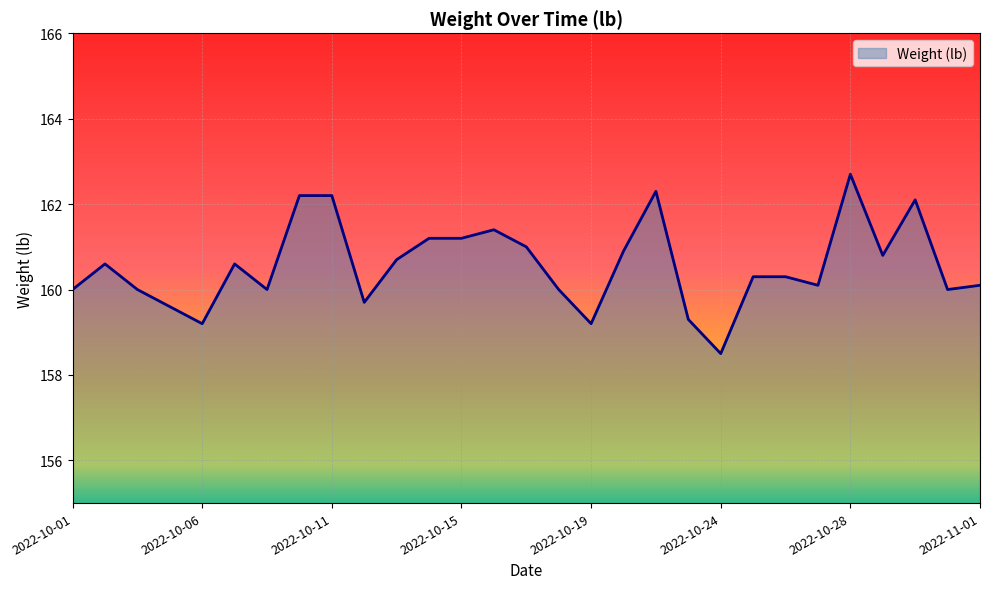

What is the maximum value shown in the chart?

162.7